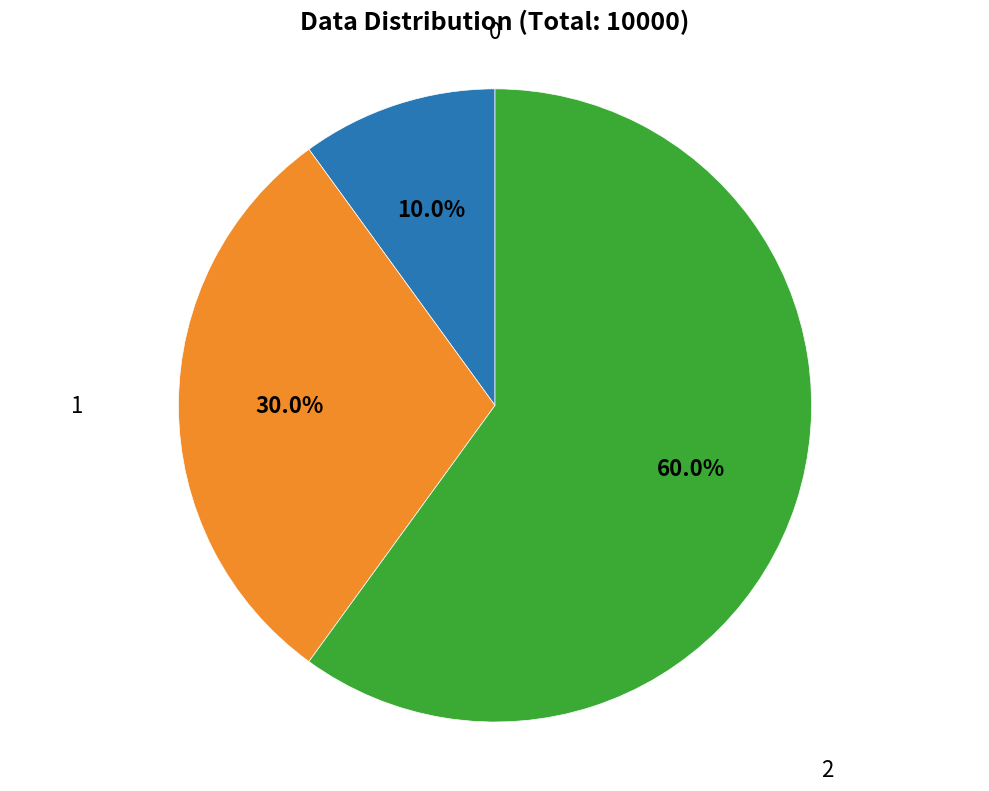

How many slices are in this pie chart?

3